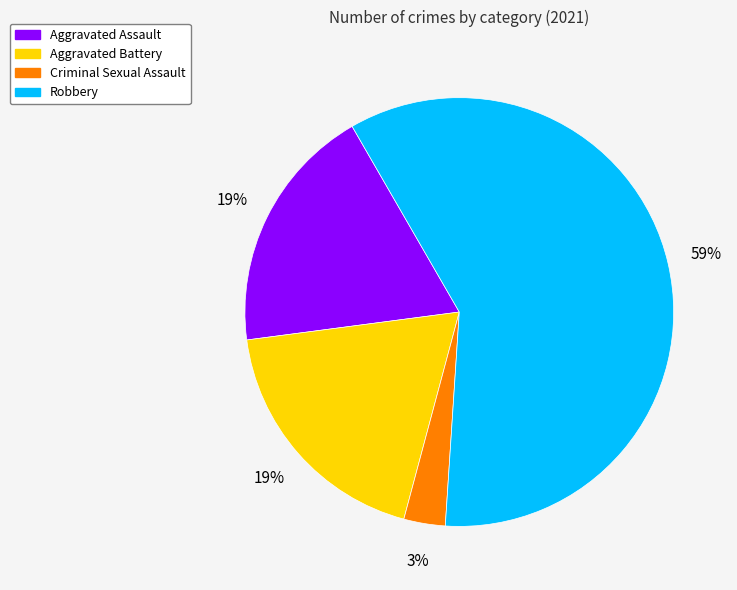

Which has a higher value, Robbery or Criminal Sexual Assault?

Robbery